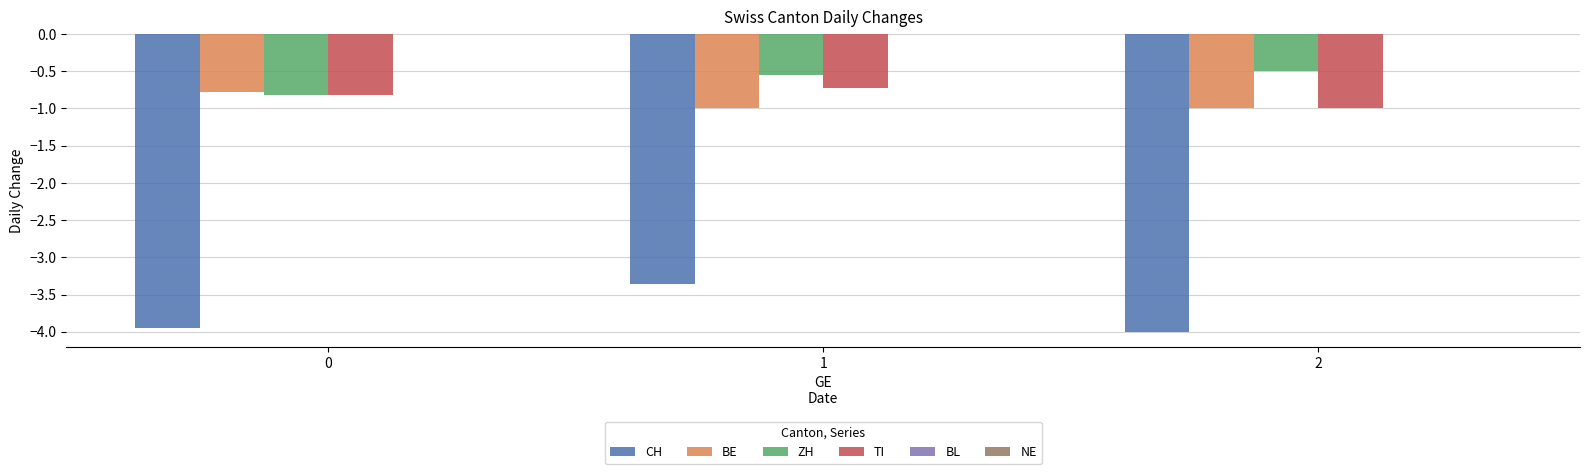

What is the difference between the maximum and minimum values in the ZH series?

0.3